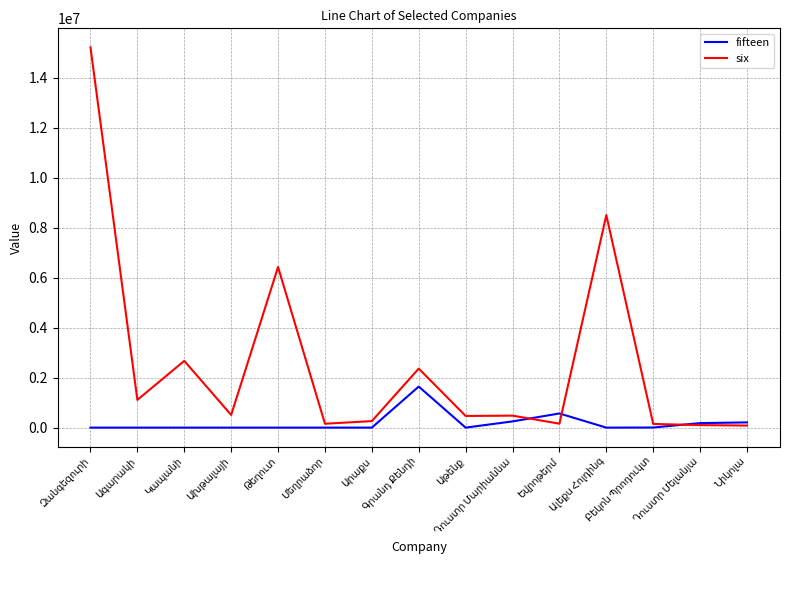

Which series has the widest spread of values?

six